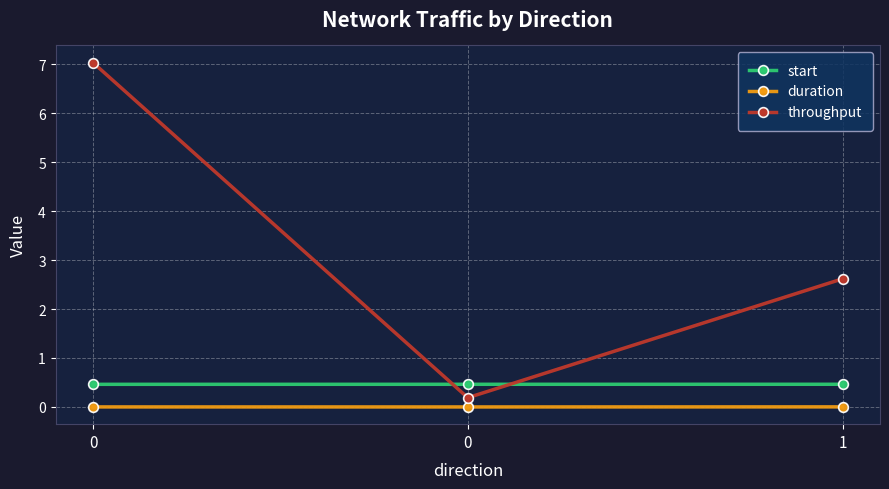

Which category has the highest value in the start series?

1